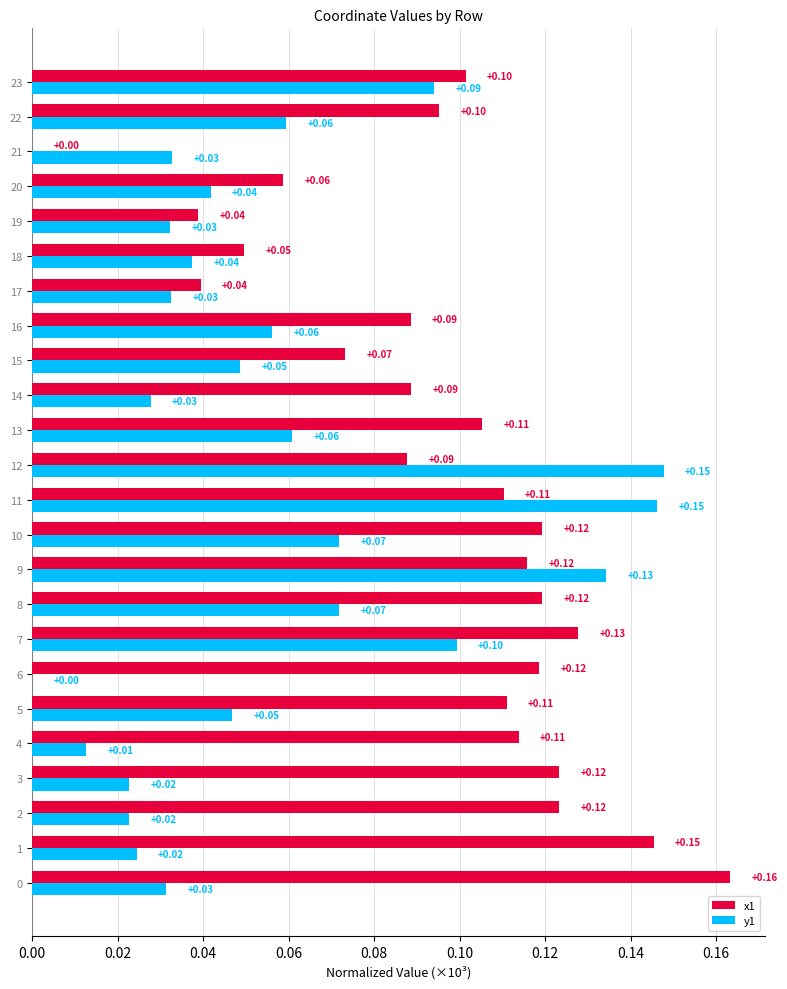

What is the average value of the y1 series?

0.1